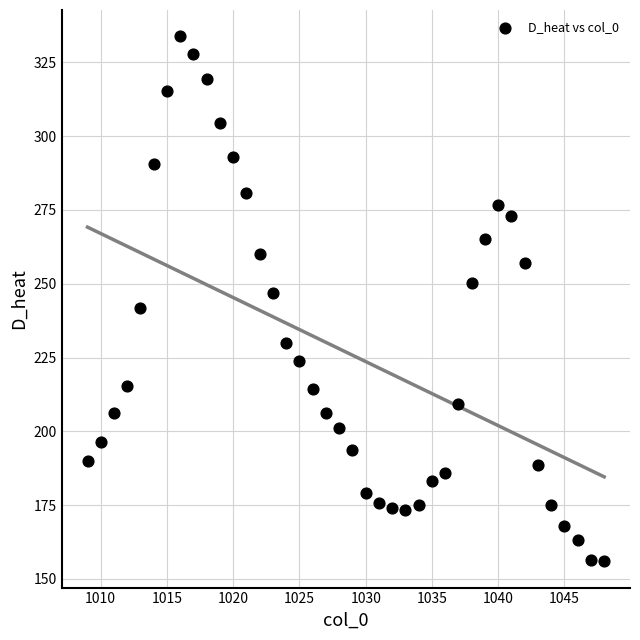

What is the range of Y values (max minus min)?

177.9